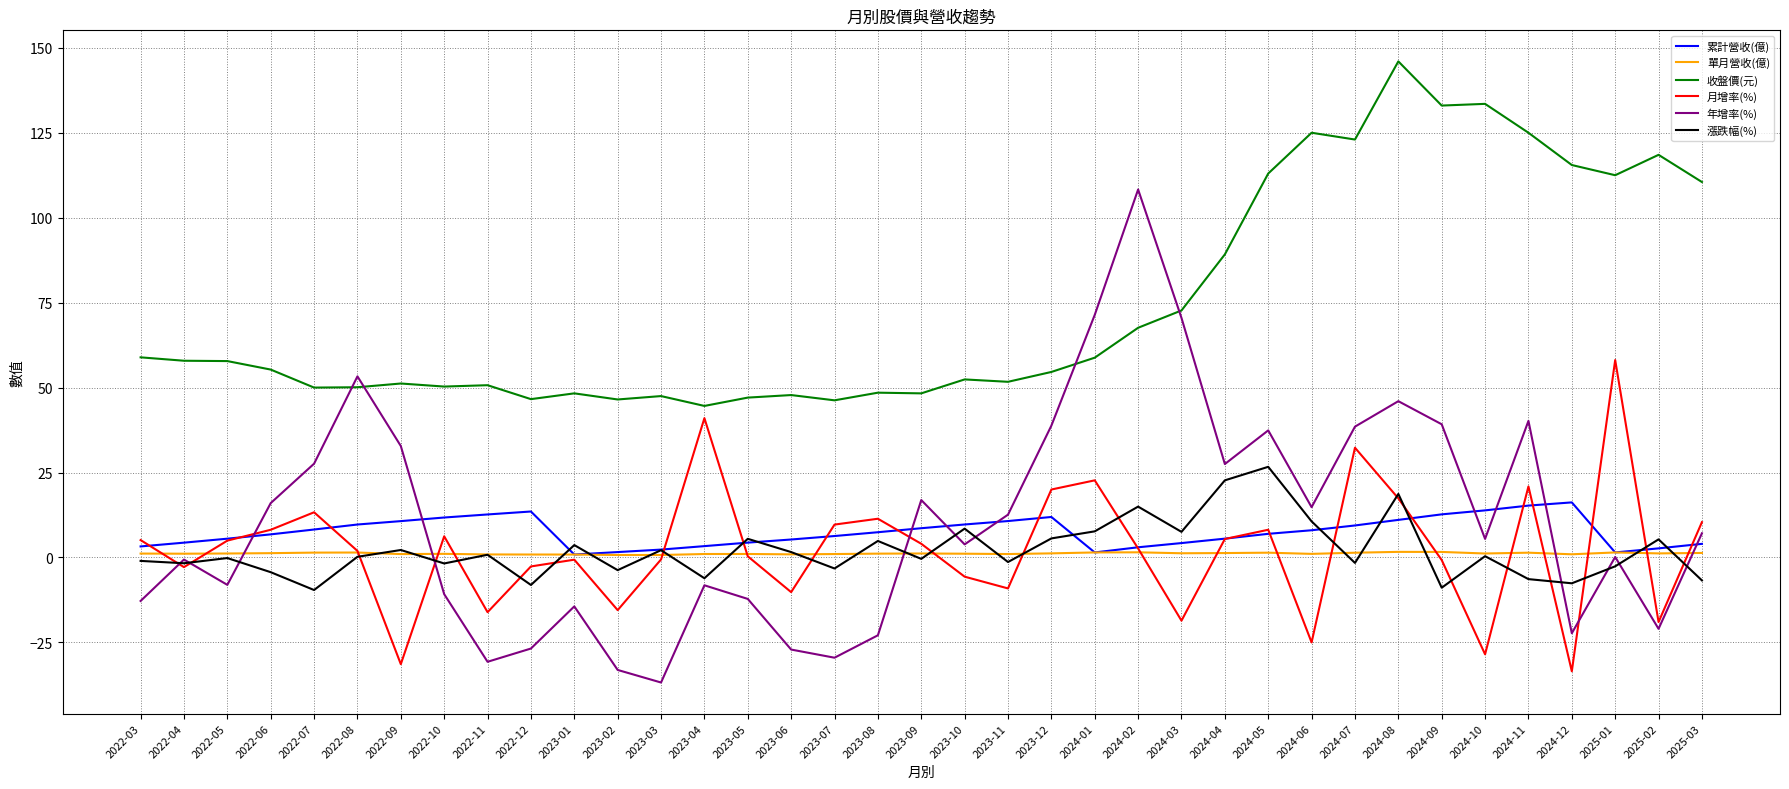

Is it true that 漲跌幅(%) equals -0.2 at 2022-05?

True